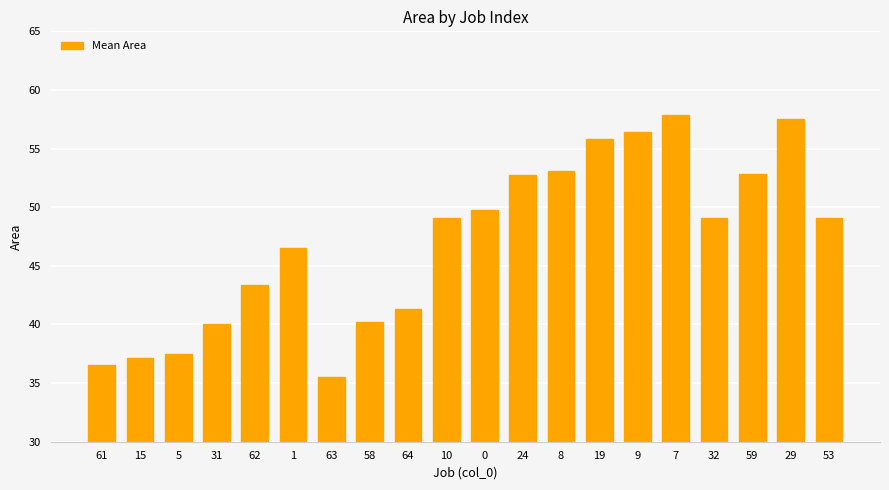

What is the change in value from 32 to 53?

+0.1